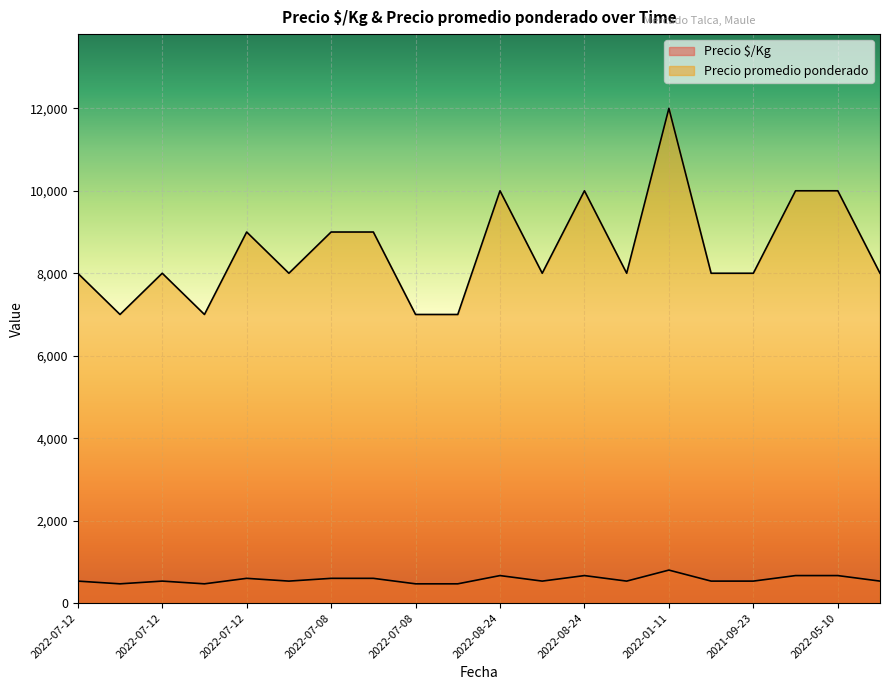

What is the total value across all series at 2022-08-24?

10667